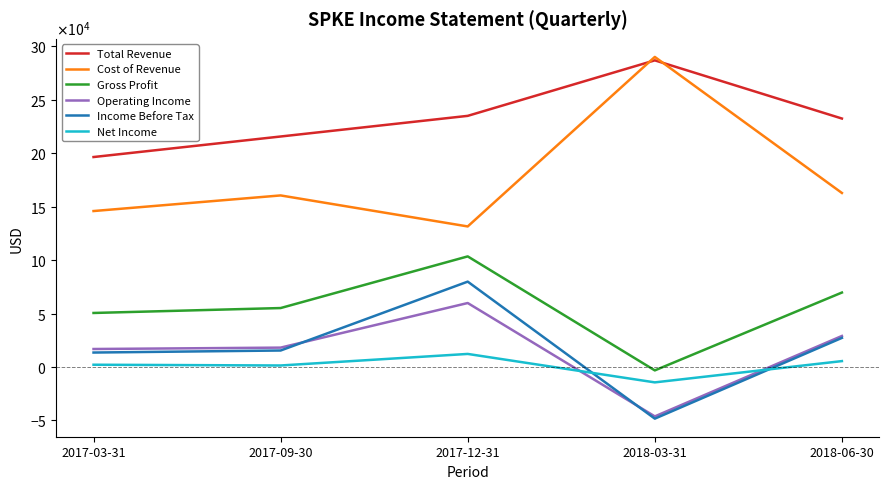

List the labels in order of Net Income value, smallest first.

2018-03-31, 2017-09-30, 2017-03-31, 2018-06-30, 2017-12-31